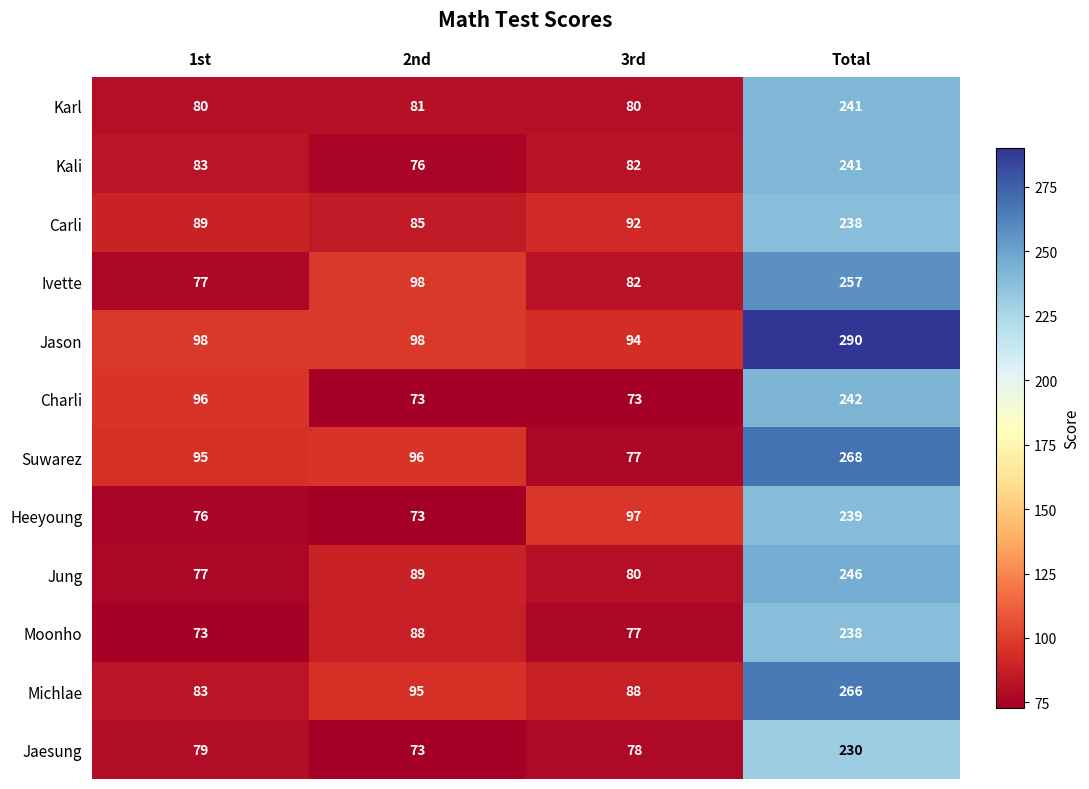

What is the smallest value displayed?

73